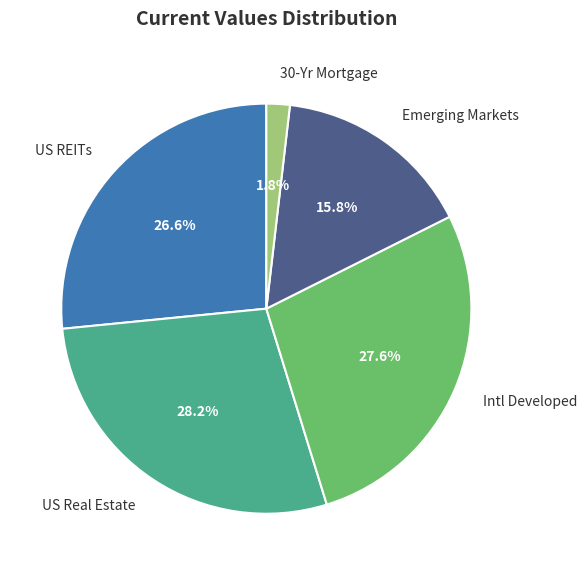

Which category has the smallest portion of the pie?

30-Yr Mortgage